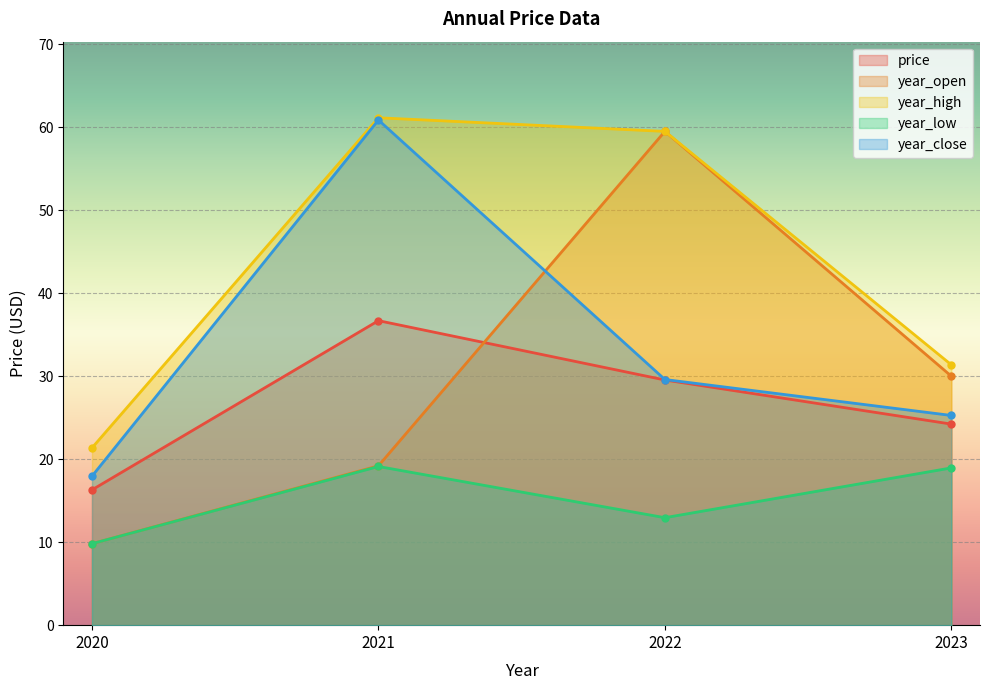

What is the minimum value for year_close?

17.9